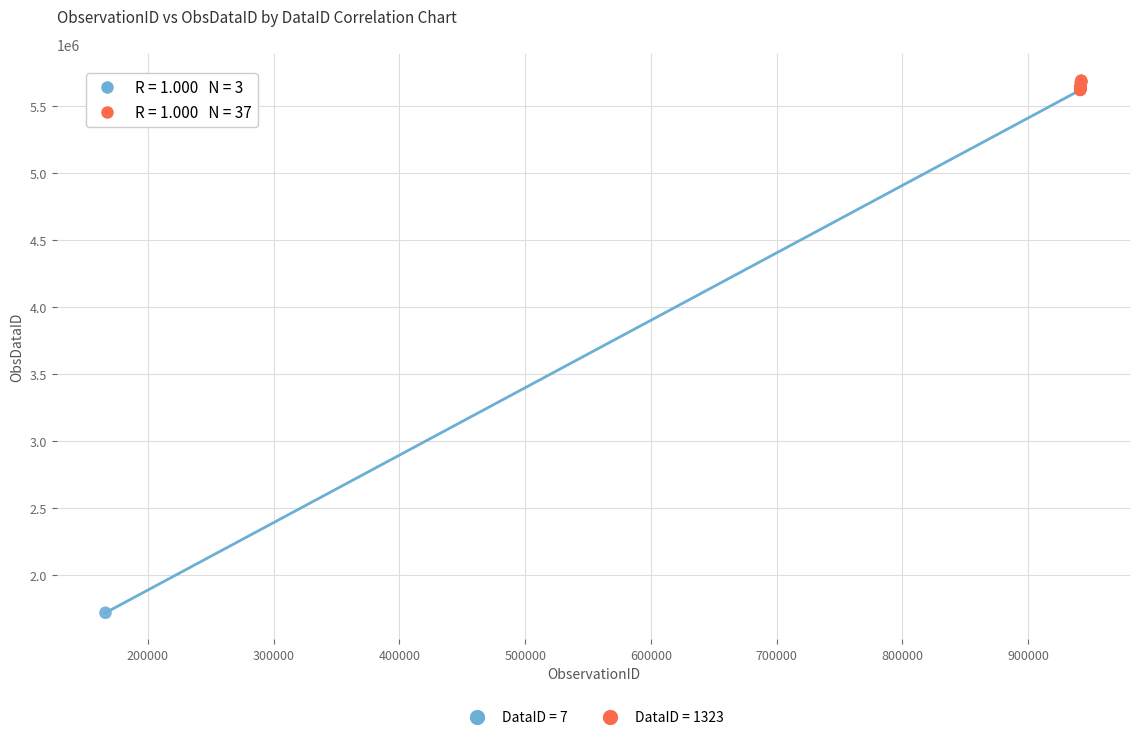

Which series has the widest spread of Y values?

DataID = 7